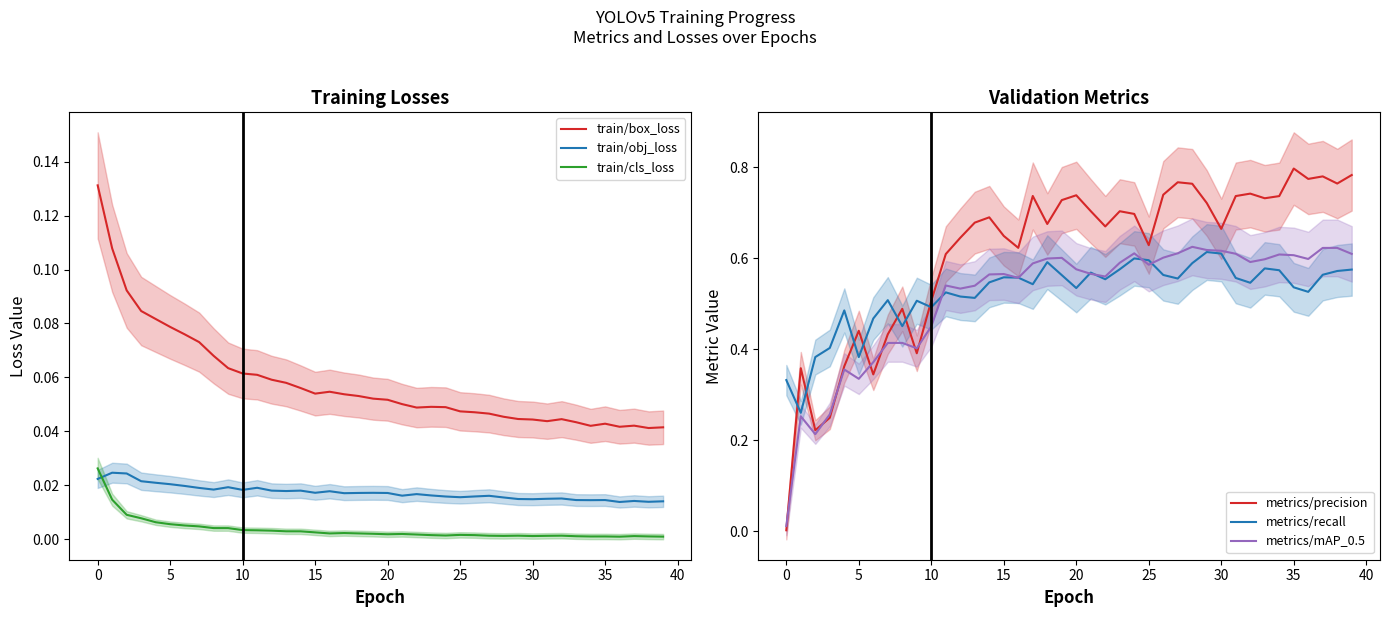

True or false: train/box_loss and train/obj_loss intersect in this chart.

False